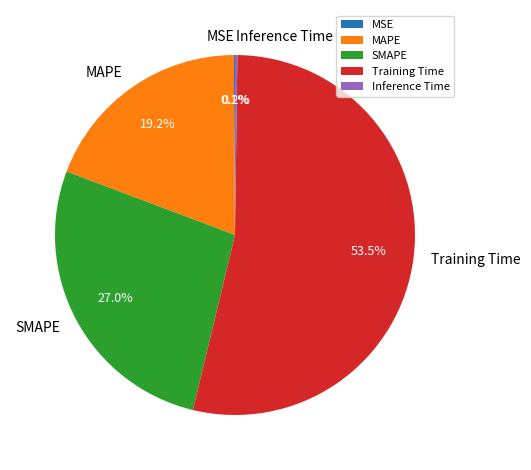

What portion of the pie excludes MAPE?

80.8%